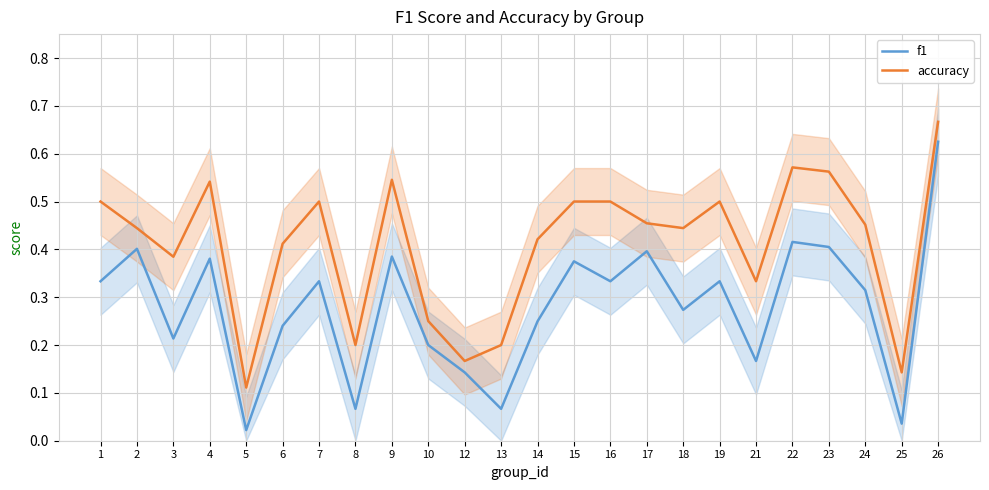

What is the value of the accuracy point at the 19th from the left?

0.3